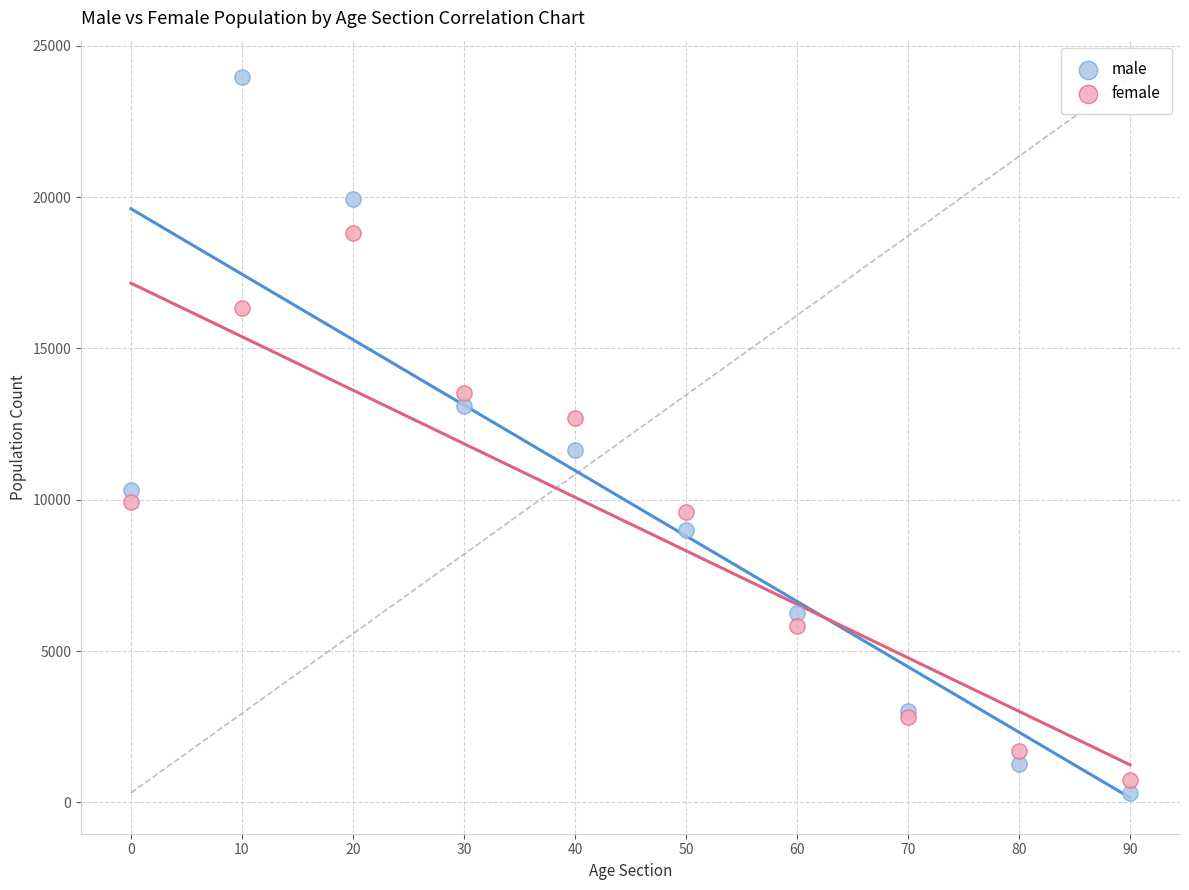

Which series contains the highest Y value?

male